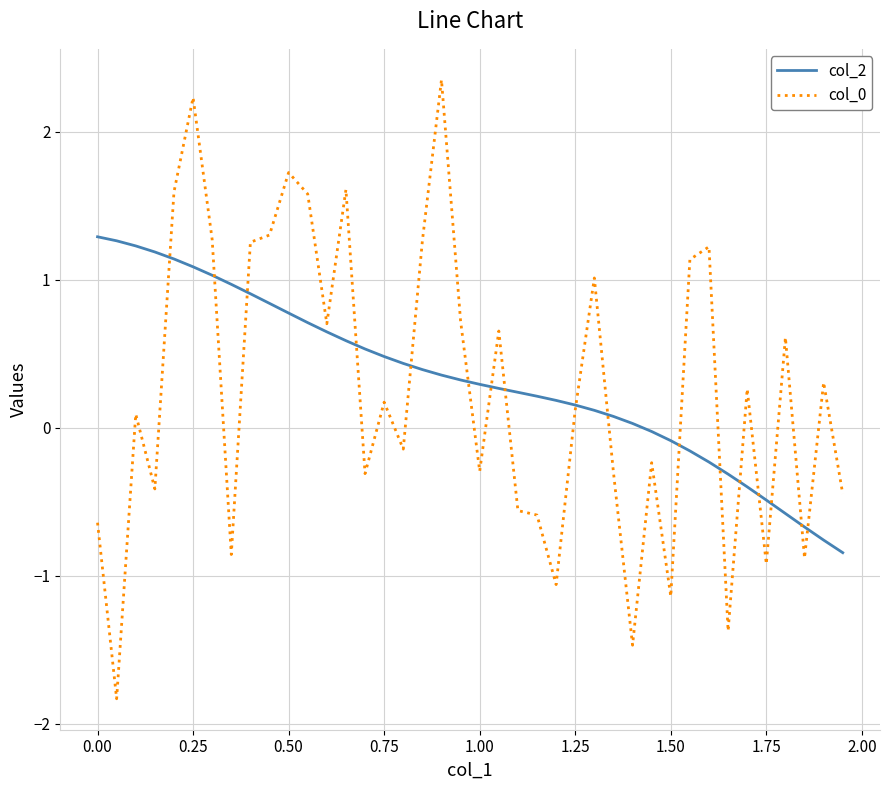

What is the minimum value for col_2?

-0.8